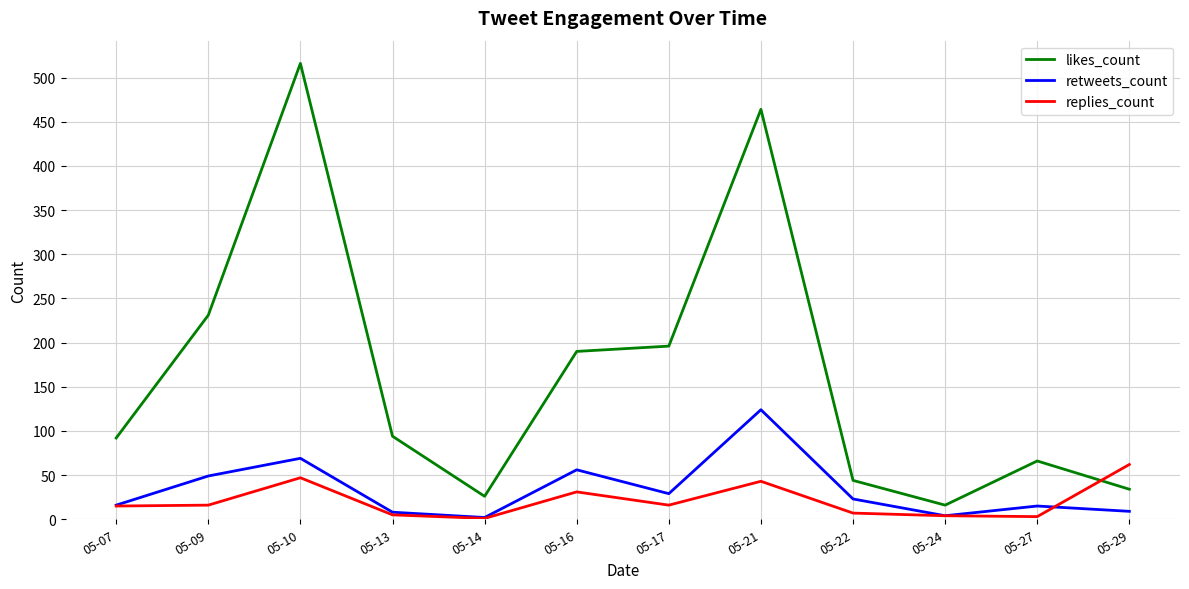

The value of retweets_count at 05-21 is 124. True or false?

True